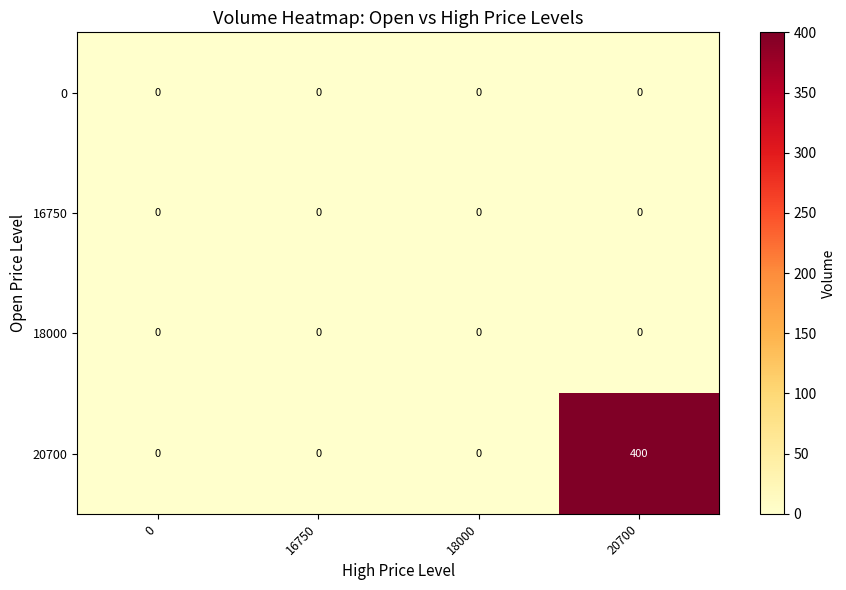

How many distinct data groups are displayed?

4